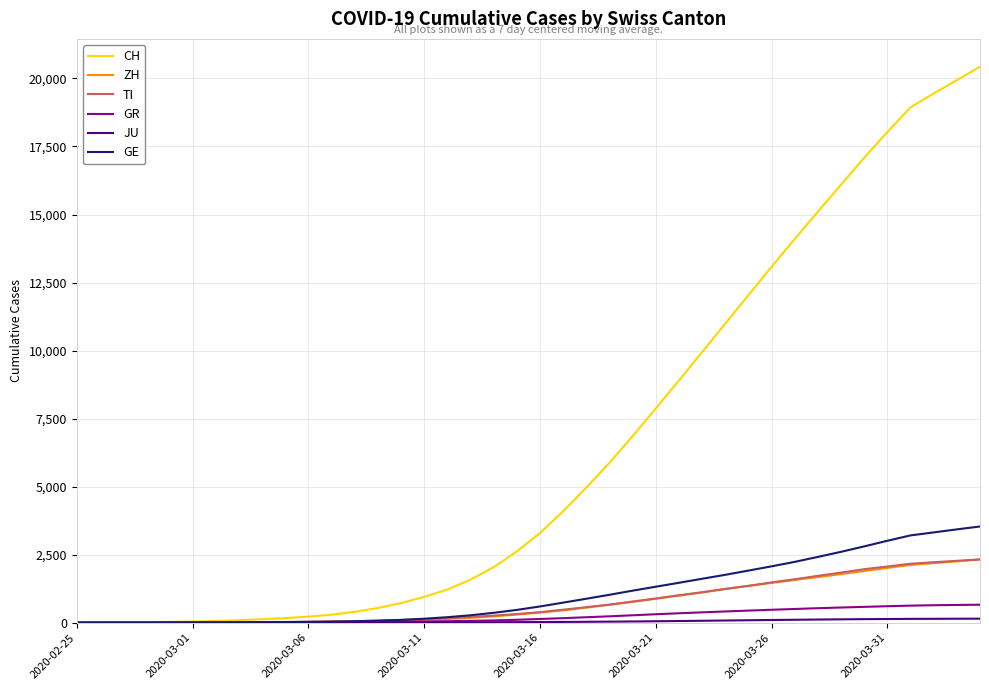

What is the average value of the GR series?

233.3